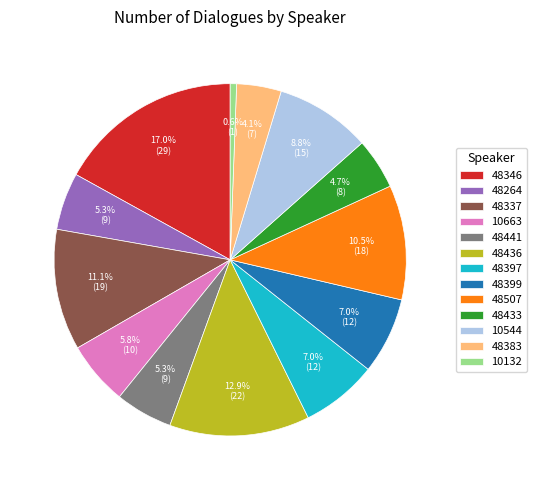

Count the number of slices in the pie.

13